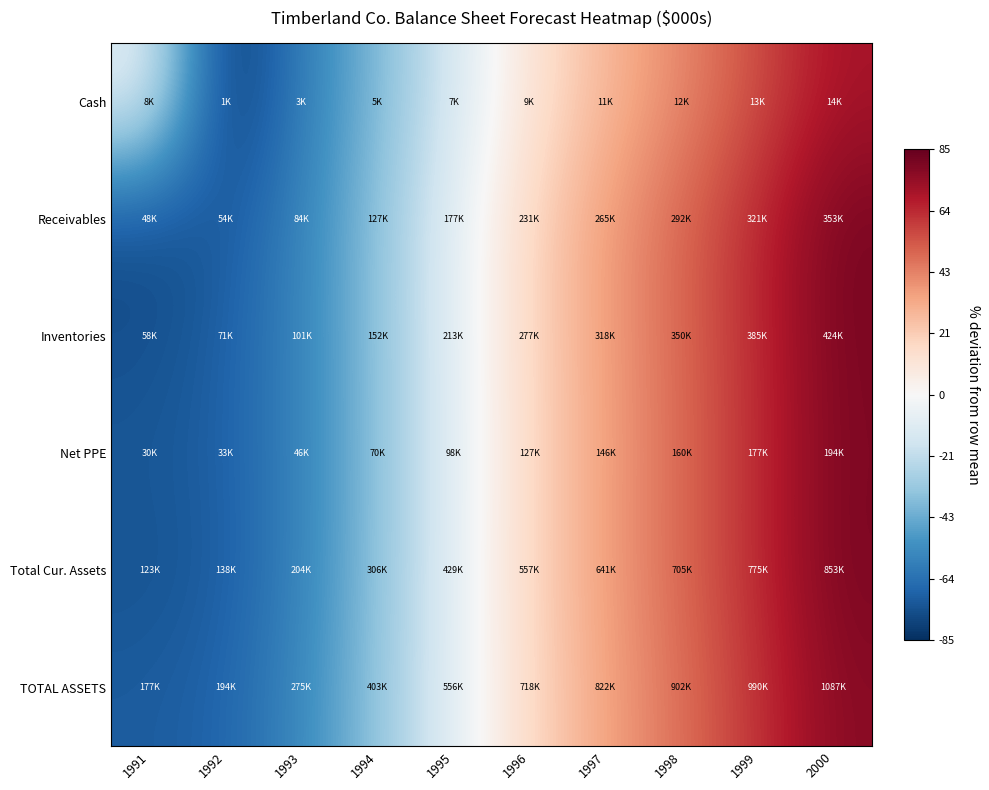

What is the maximum value shown in the chart?

80.8